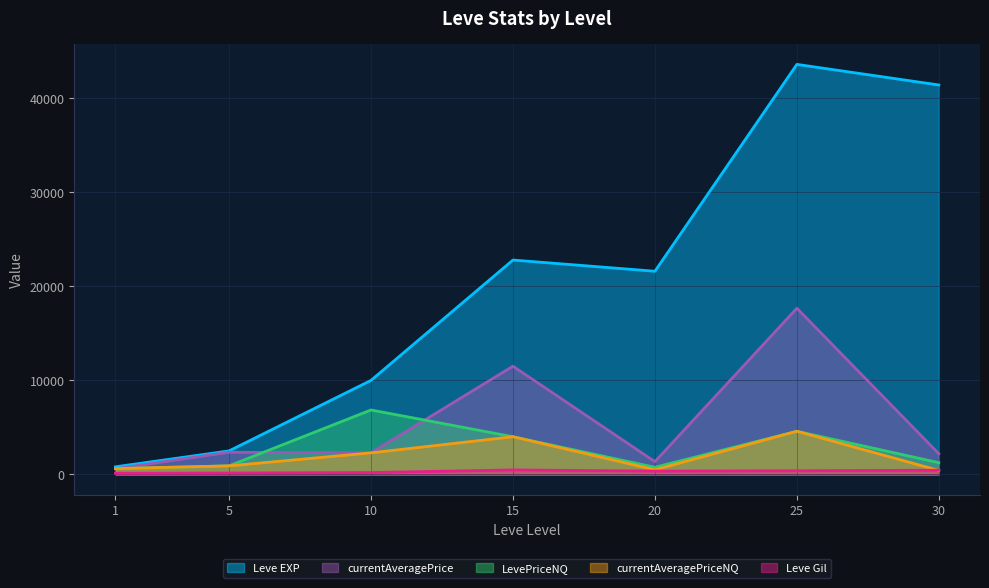

Reading left to right, transcribe all the data shown in this chart.

Leve EXP: 1=800.0	5=2490.0	10=9990.0	15=22790.0	20=21600.0	25=43600.0	30=41410.0
Leve Gil: 1=113.0	5=139.0	10=191.0	15=468.0	20=344.0	25=379.0	30=440.0
currentAveragePrice: 1=584.7	5=2350.0	10=2281.7	15=11499.8	20=1346.7	25=17664.7	30=2189.3
LevePriceNQ: 1=606.0	5=900.0	10=6845.1	15=3999.5	20=750.0	25=4580.9	30=1239.2
currentAveragePriceNQ: 1=606.0	5=900.0	10=2281.7	15=3999.5	20=485.0	25=4580.9	30=413.1